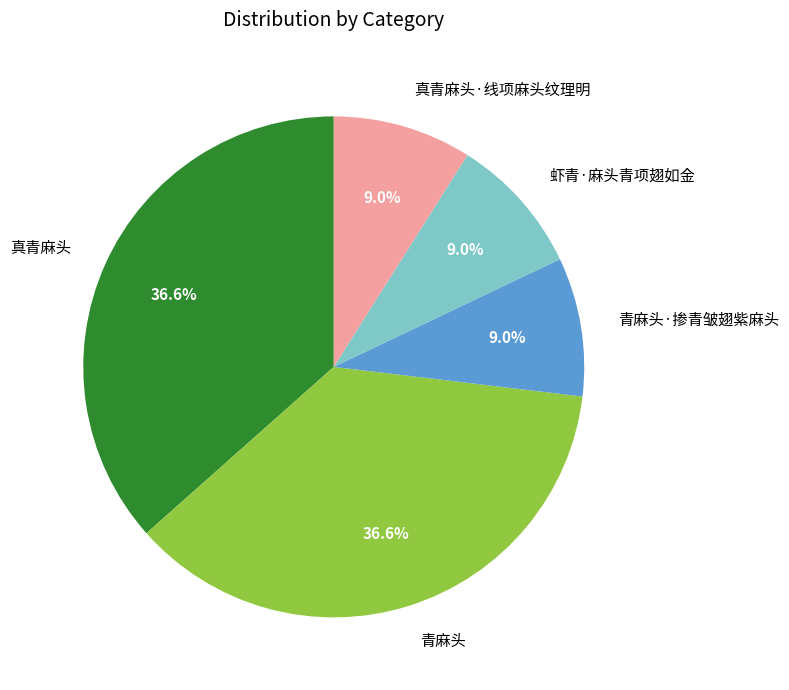

The 虾青·麻头青项翅如金 slice represents 9% of the pie. True or false?

True